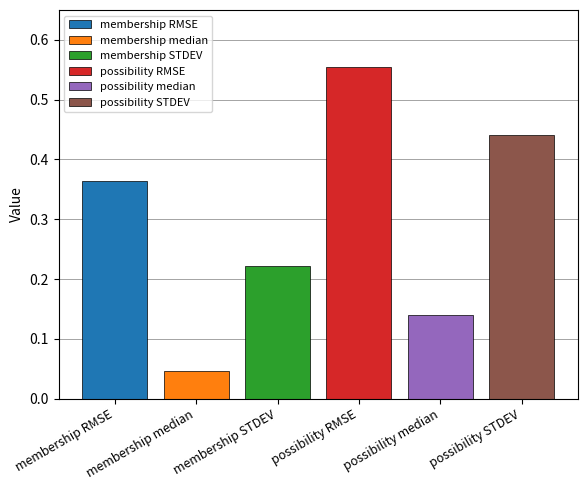

List the series in order of their overall mean, lowest first.

membership median, possibility median, membership STDEV, membership RMSE, possibility STDEV, possibility RMSE